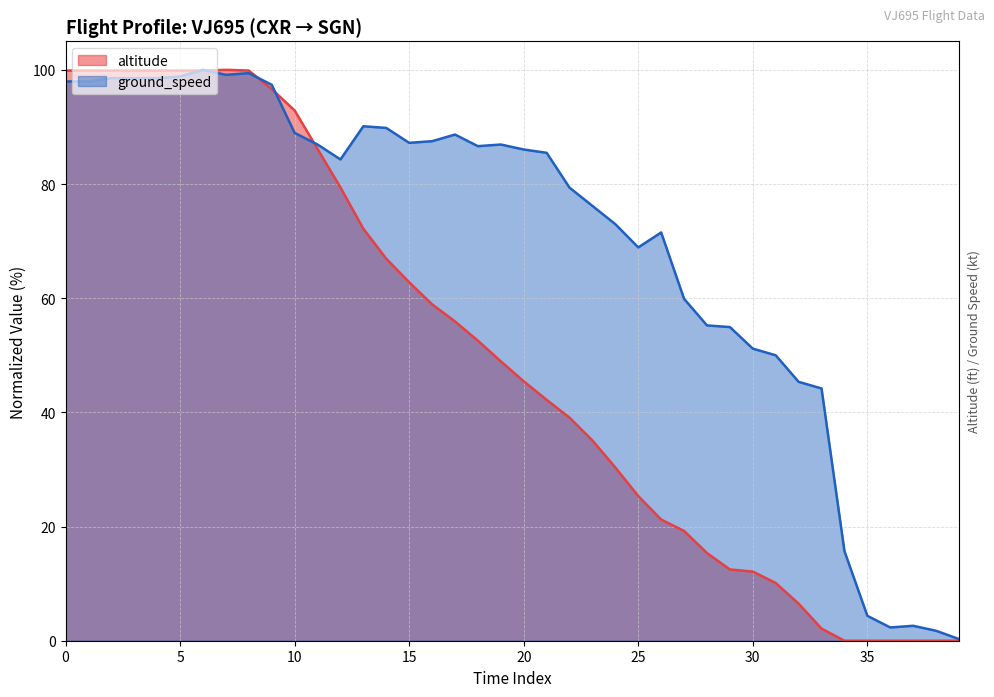

At which category does the chart reach its minimum across all series?

34